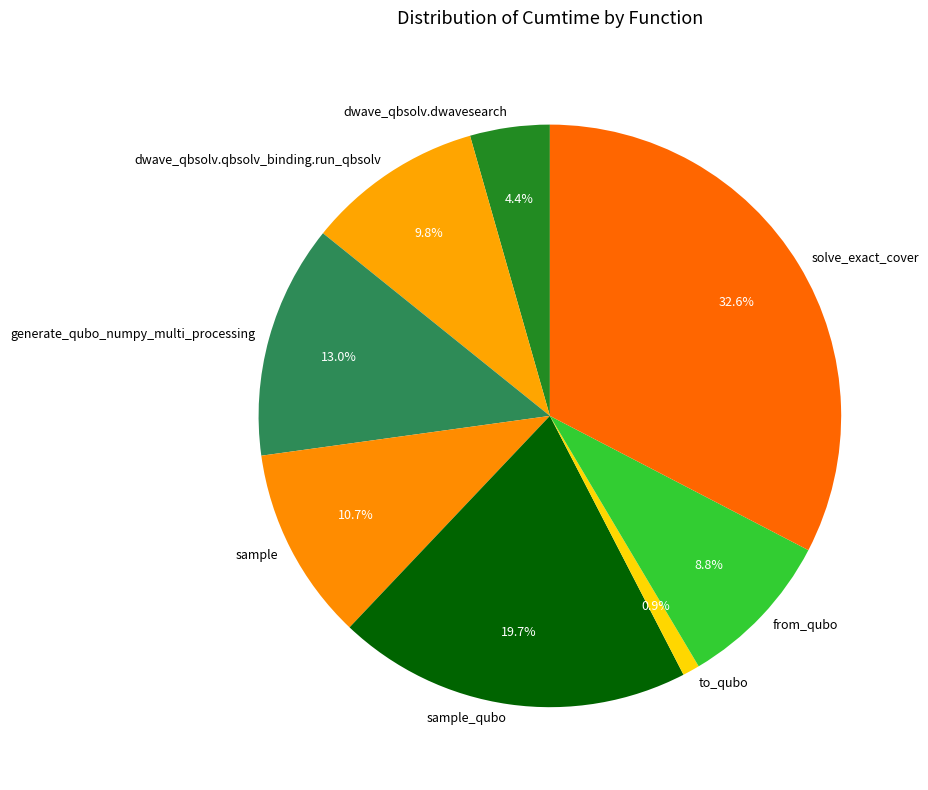

True or false: sample_qubo accounts for 20% of the total.

True